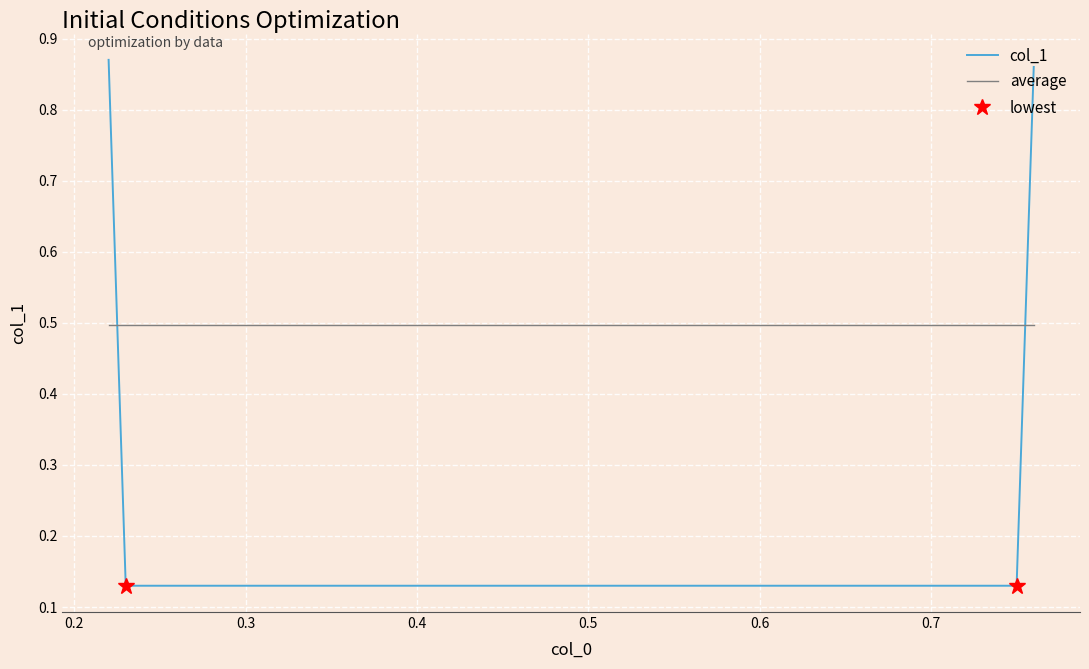

Rank the series by their average value, from highest to lowest.

col_1, average